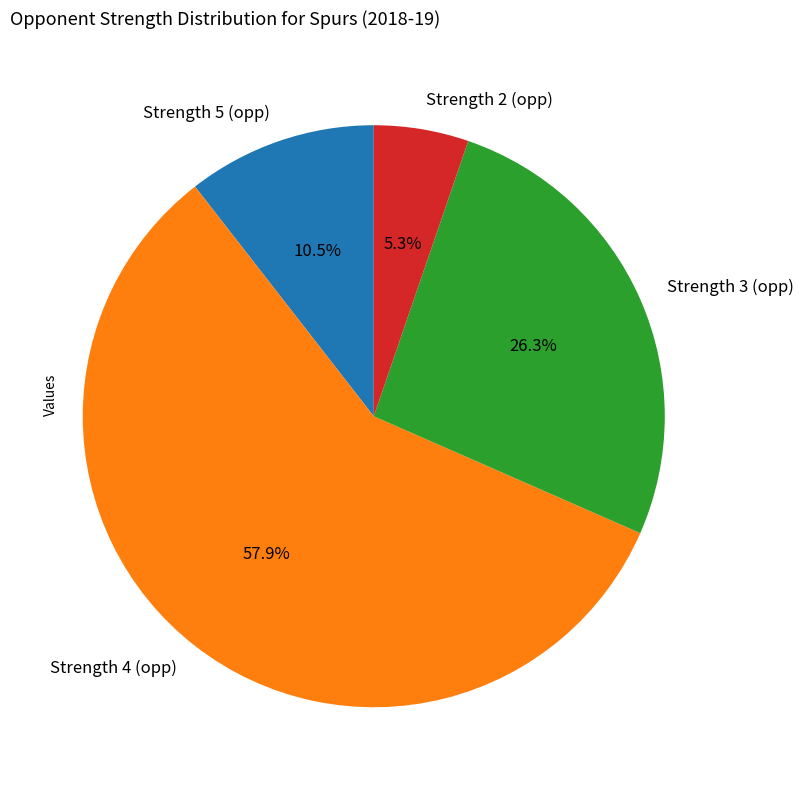

Does Strength 3 (opp) account for over 50% of the chart?

No